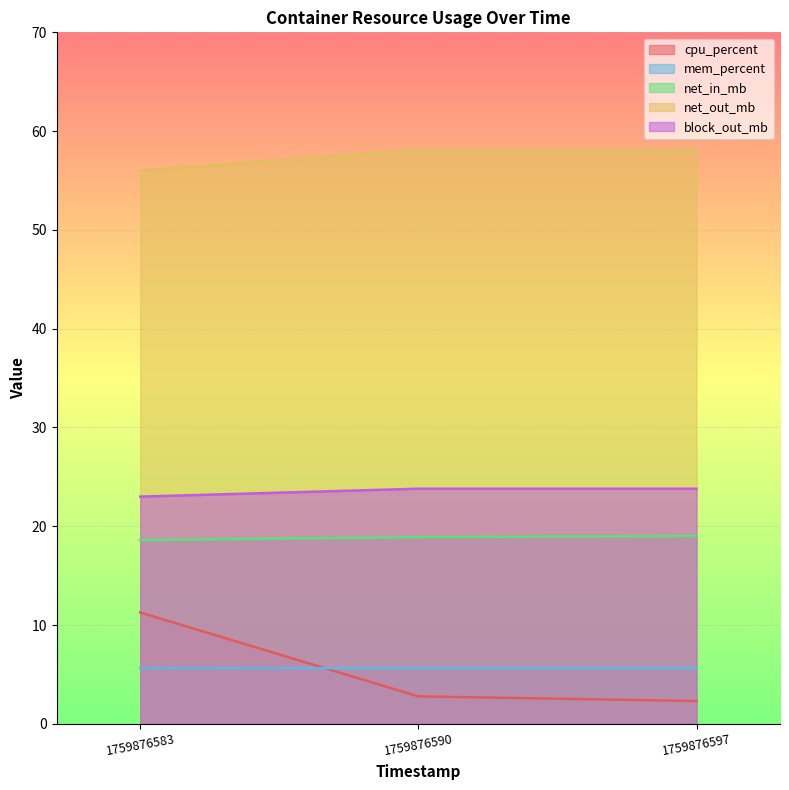

Which series has the widest spread of values?

cpu_percent